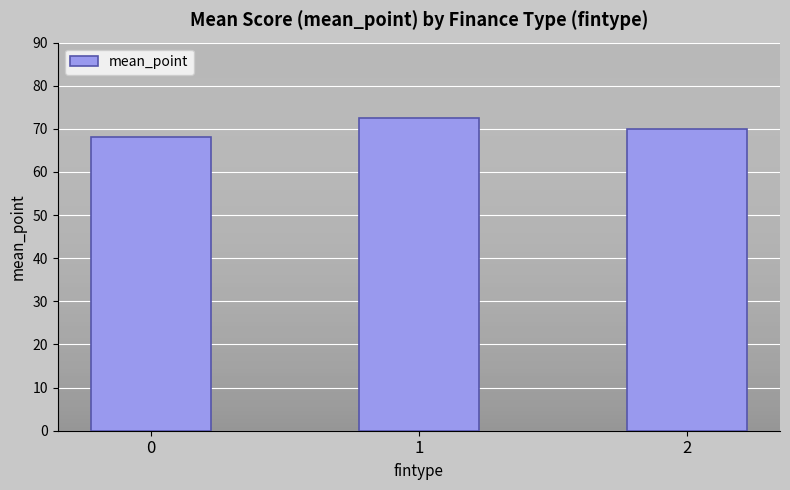

How many bars are there in total?

3